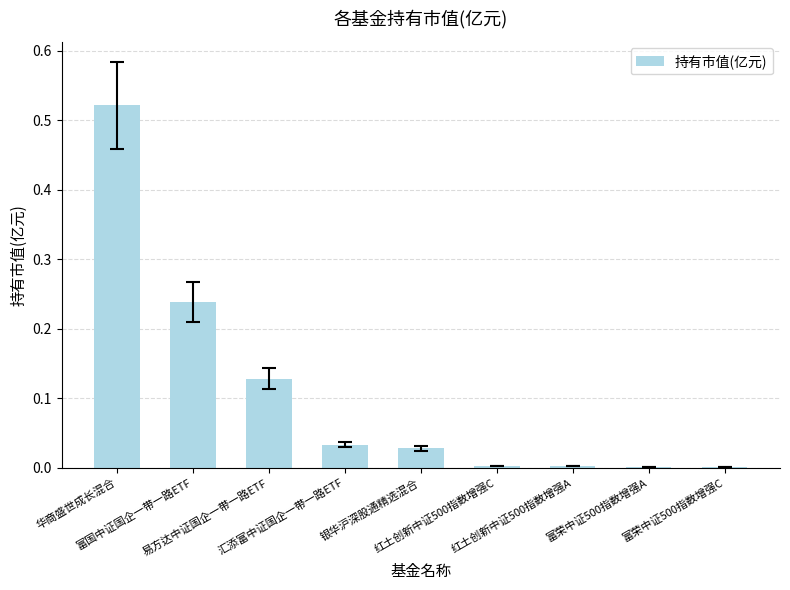

What is the greatest value displayed?

0.5